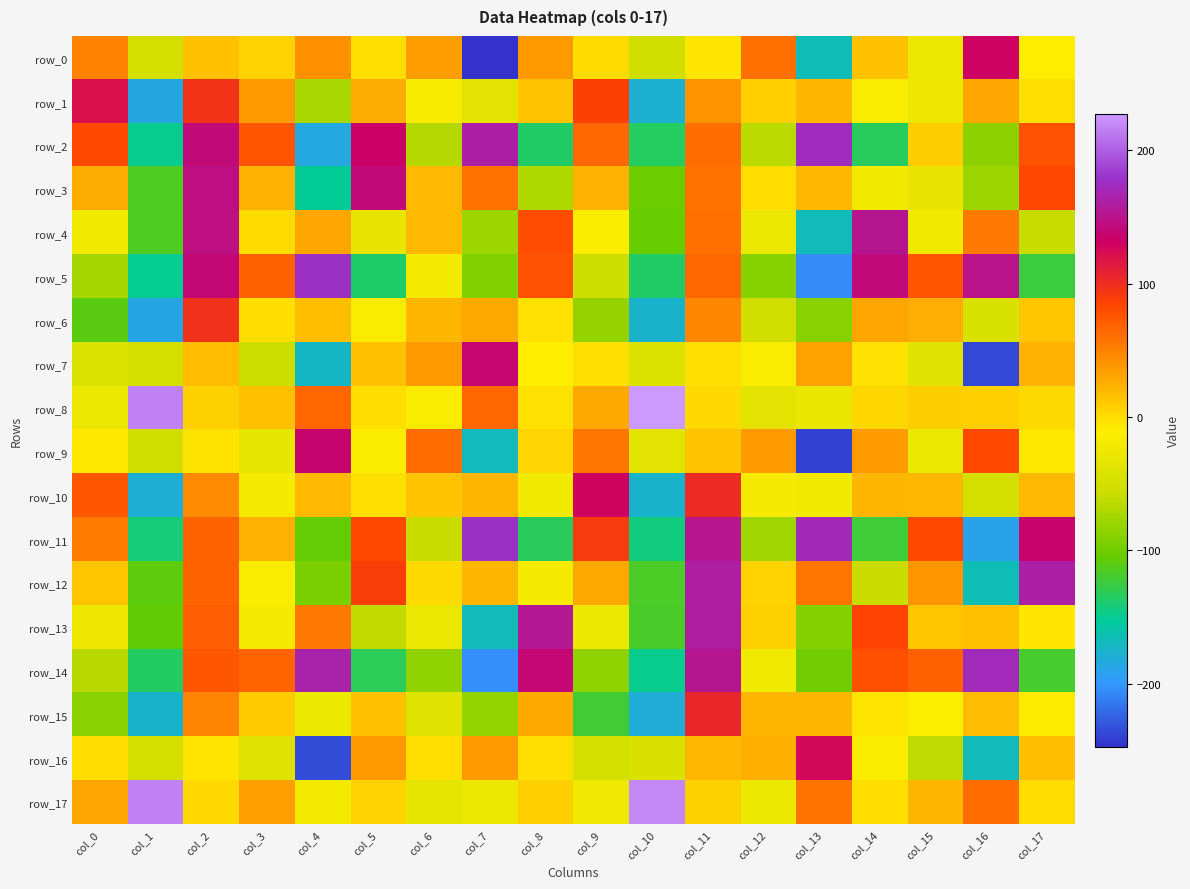

Is it true that row_17 equals -26.6 at col_4?

False